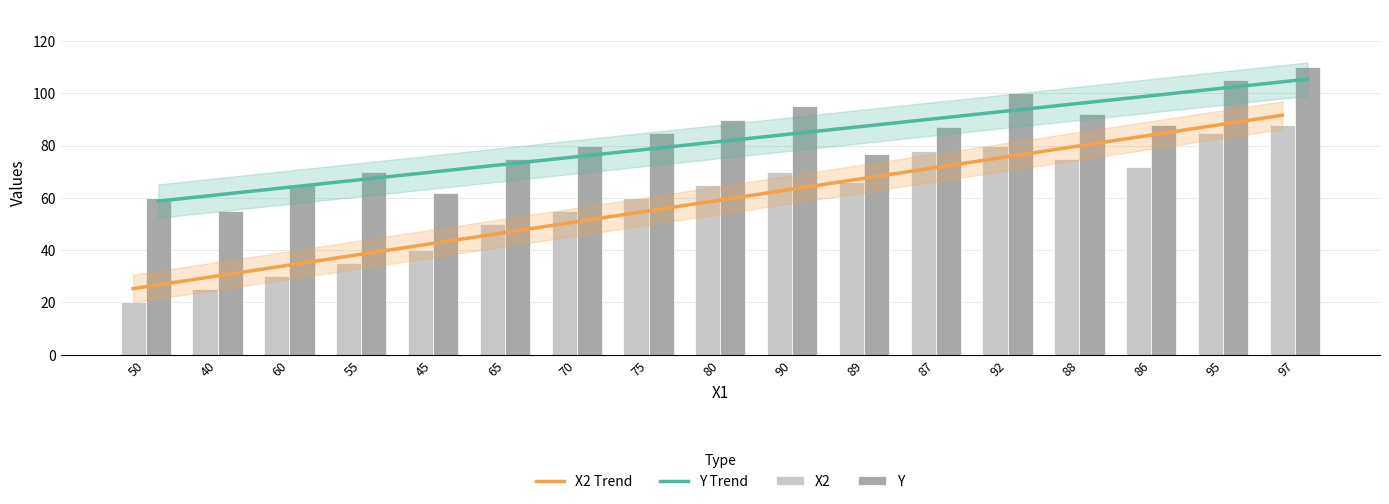

Between 65 and 80, which series saw the biggest shift?

X2